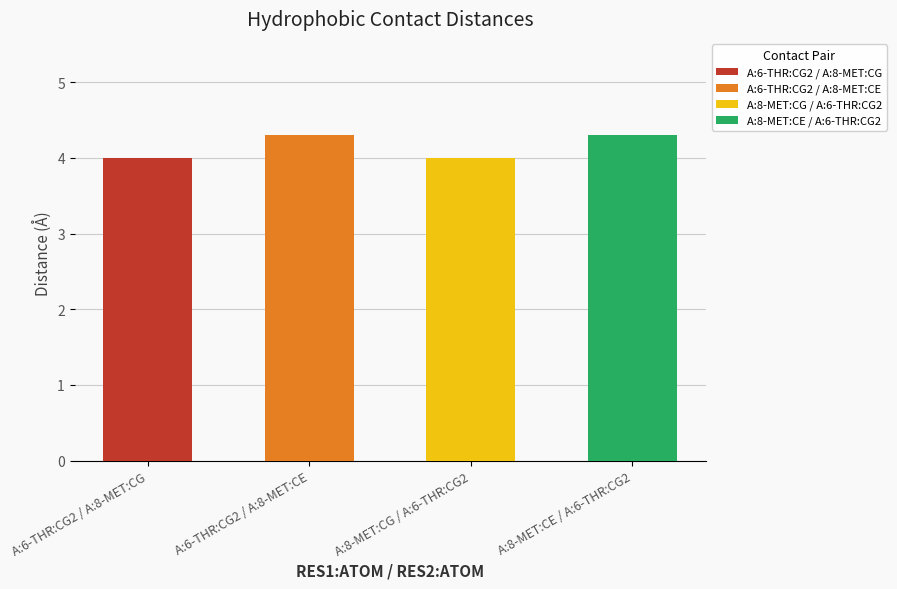

Reading right to left, transcribe all the data shown in this chart.

4.3	4.0	4.3	4.0